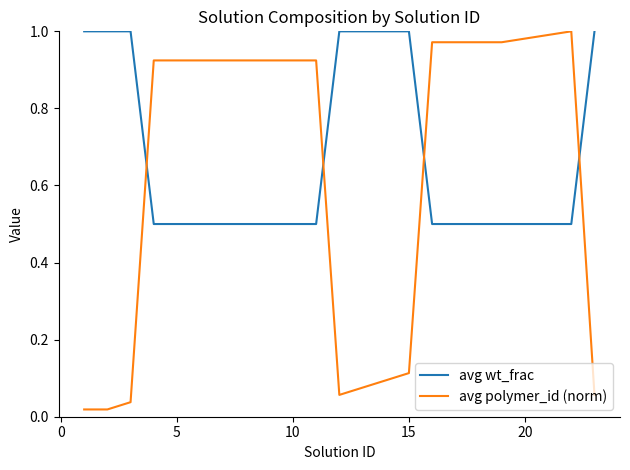

Which series ends up on top after the final intersection of avg wt_frac and avg polymer_id (norm)?

avg wt_frac